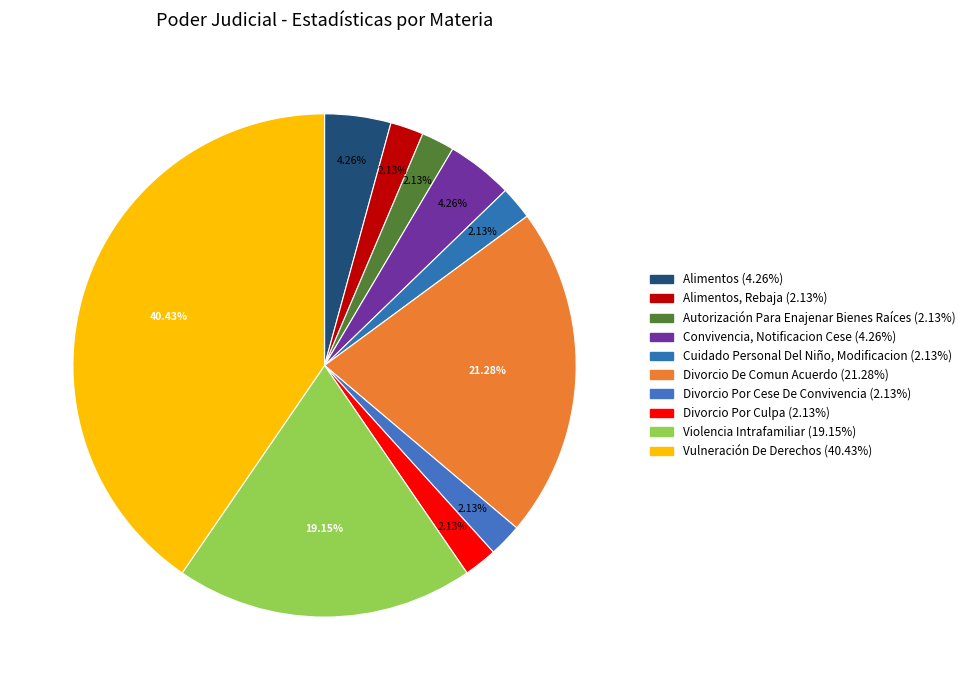

How many slices are in this pie chart?

10